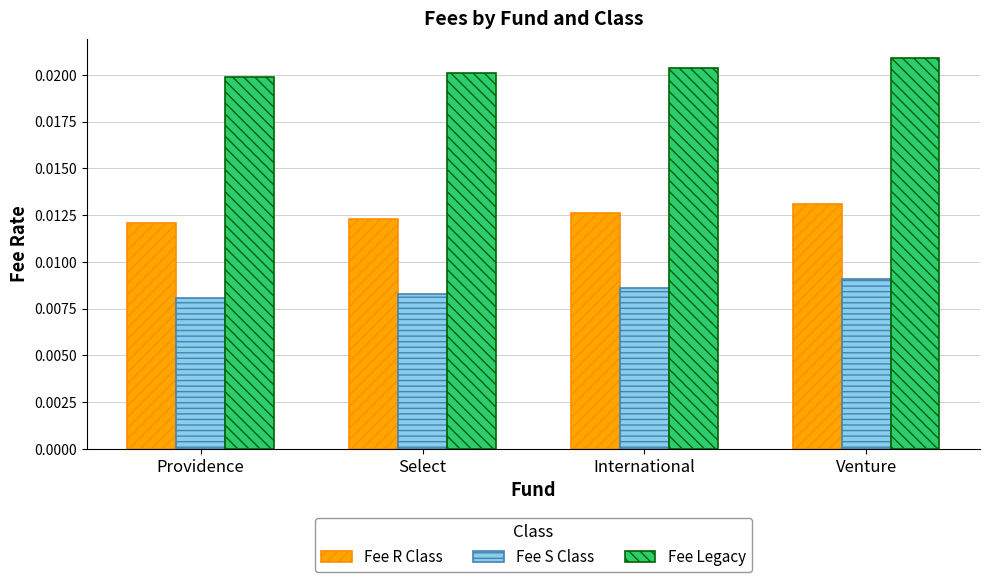

Is the value of Fee Legacy at Select greater than the value of Fee R Class at International?

Yes